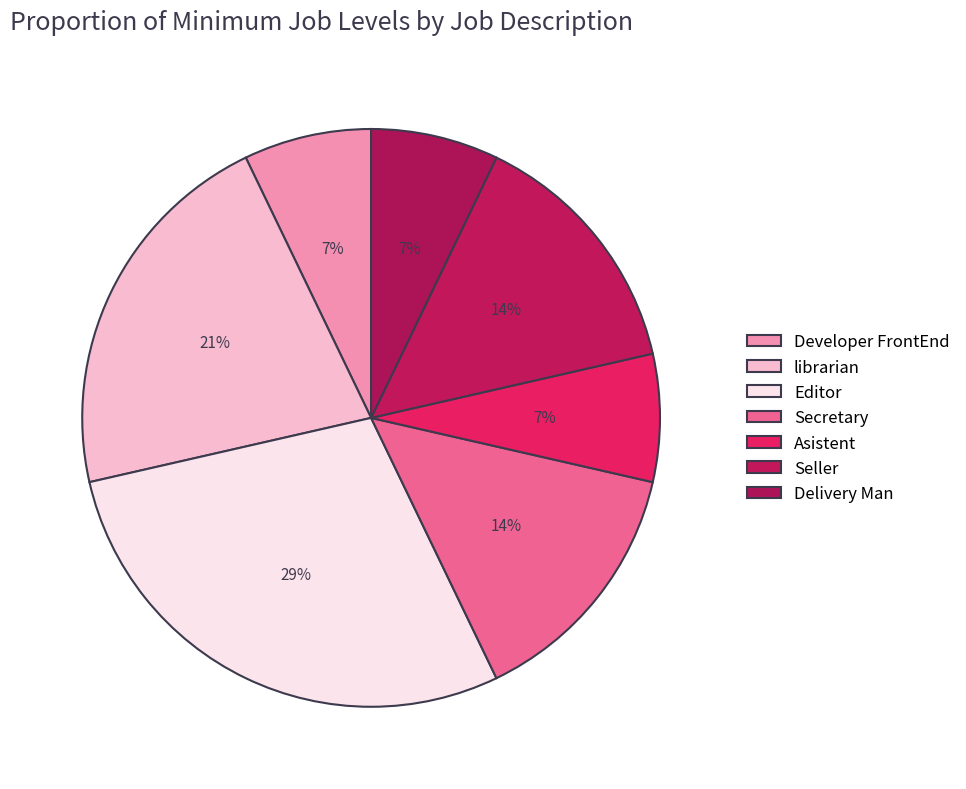

How many segments does this pie chart have?

7